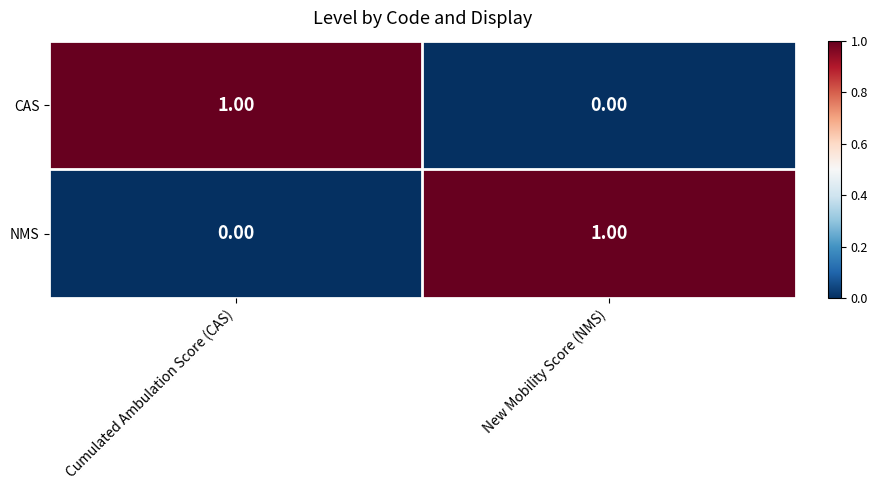

Count the number of categories in the chart.

2